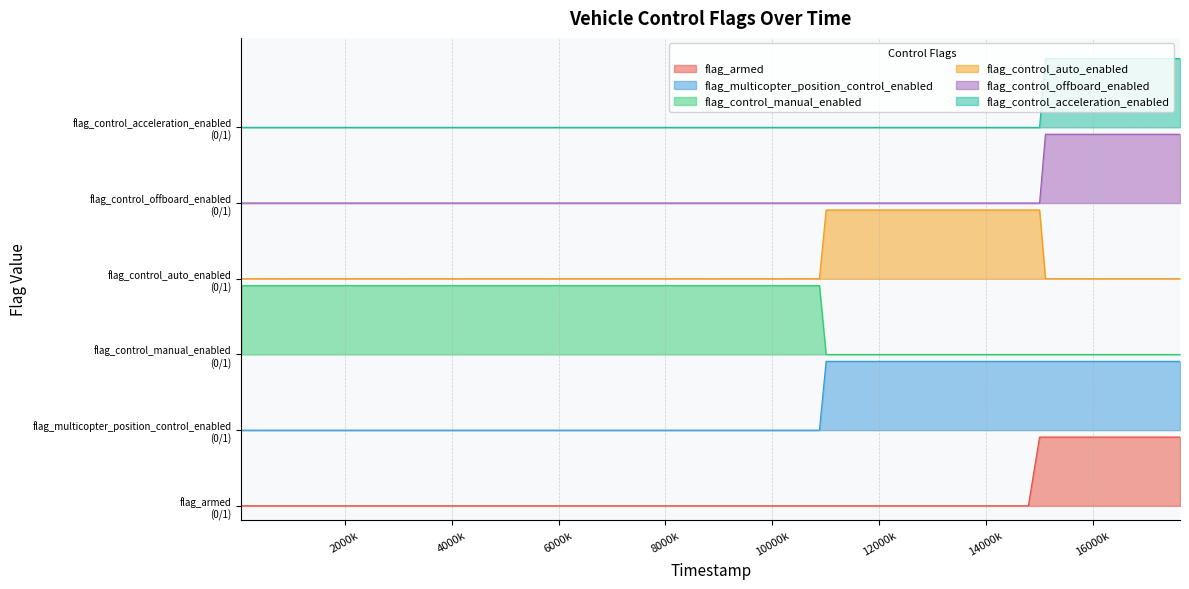

At 10882000, list the series in order from largest to smallest.

flag_control_acceleration_enabled, flag_control_offboard_enabled, flag_control_auto_enabled, flag_multicopter_position_control_enabled, flag_control_manual_enabled, flag_armed